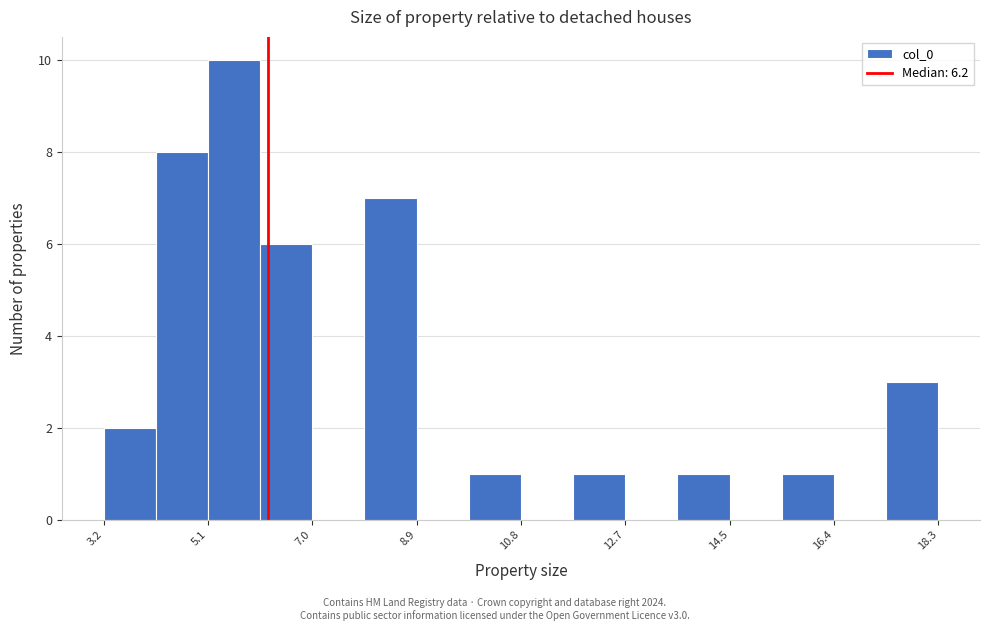

How tall is the bar that spans 3.2 to 4.2 on the x-axis? Neither the bar edges nor the heights are printed on the chart, so give them approximately, as read against the axes.

2